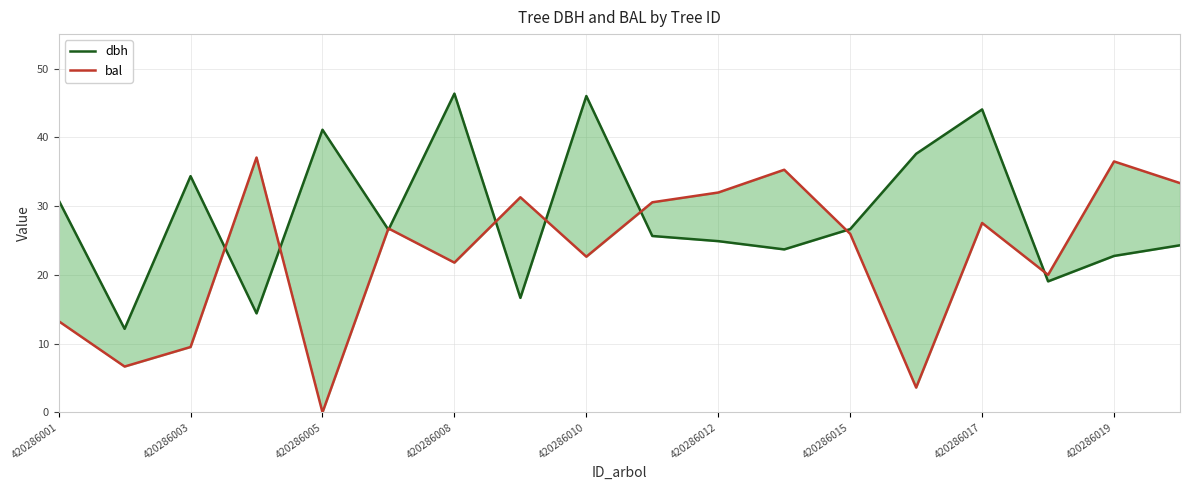

How many lines are shown in the chart?

2